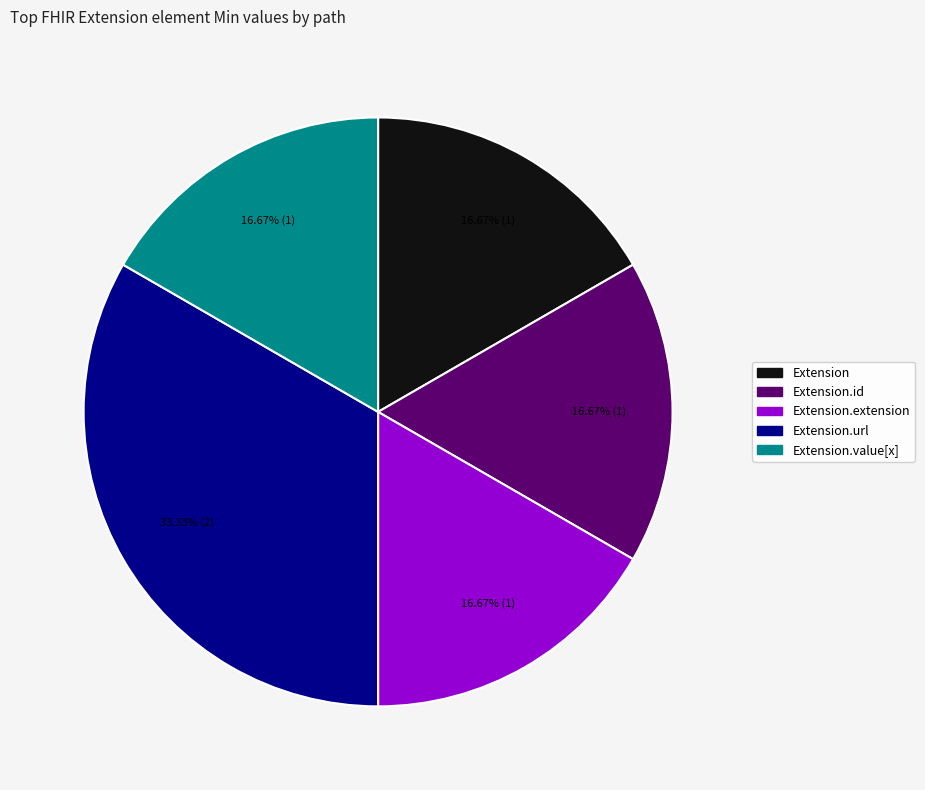

Does any single category account for the majority?

No